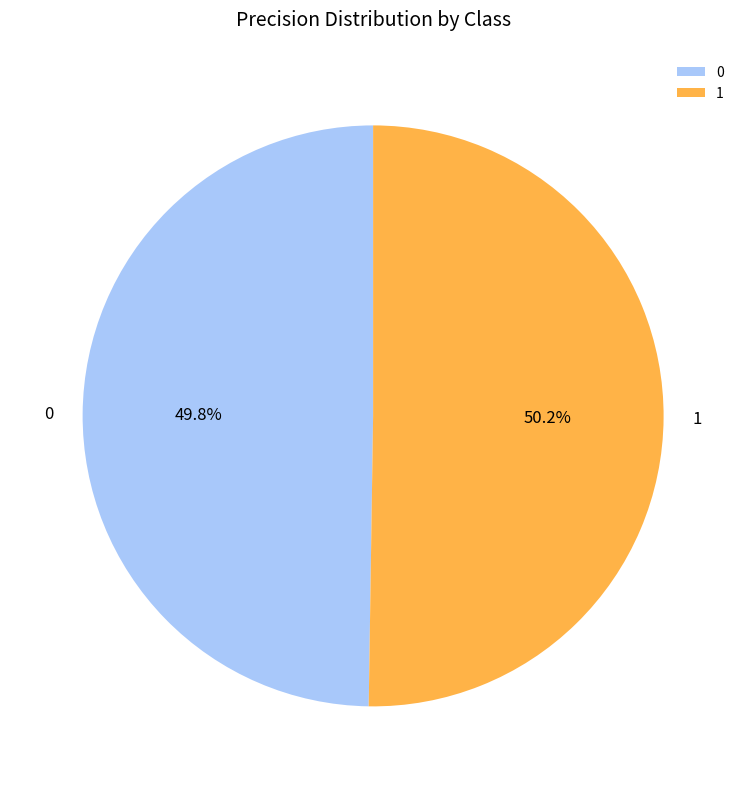

Is there a majority slice in this chart?

Yes